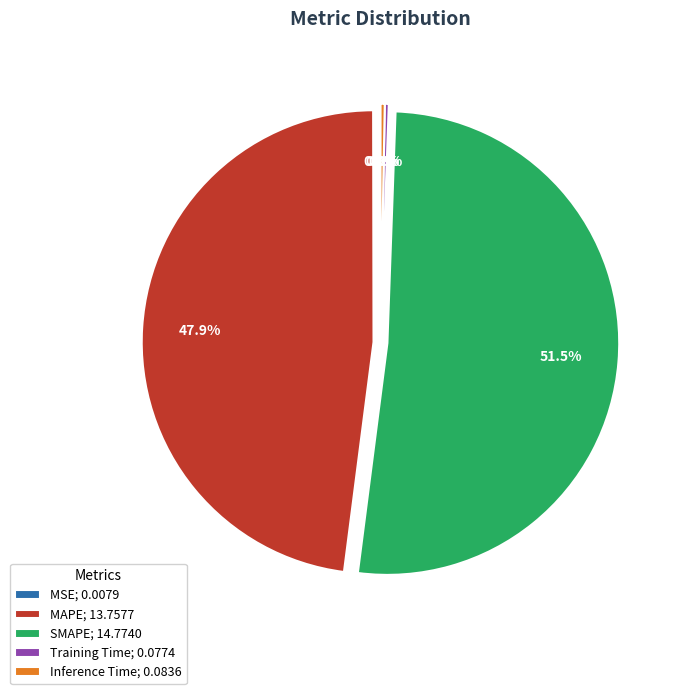

Is there a majority slice in this chart?

Yes